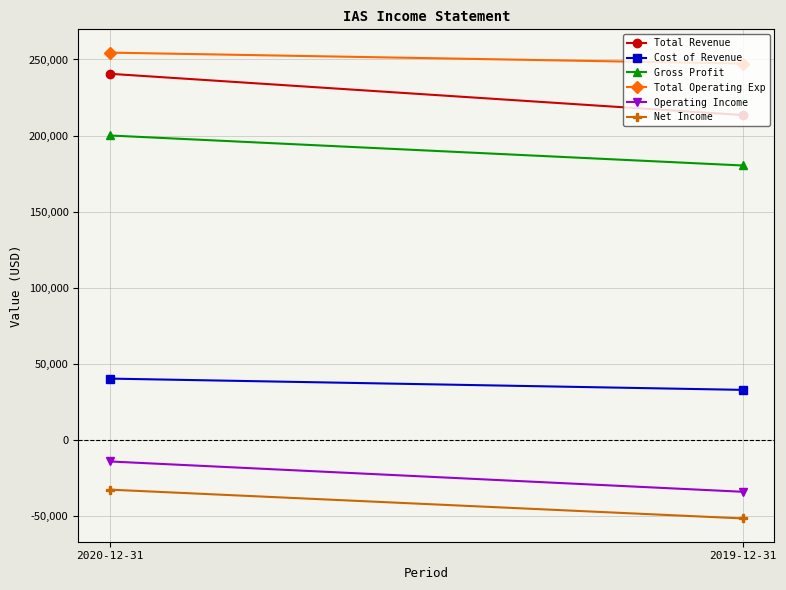

Reading left to right, list all the values displayed in this chart.

Total Revenue: 240600	213500
Cost of Revenue: 40500	33100
Gross Profit: 200100	180400
Total Operating Exp: 254500	247300
Operating Income: -13900	-33800
Net Income: -32400	-51300